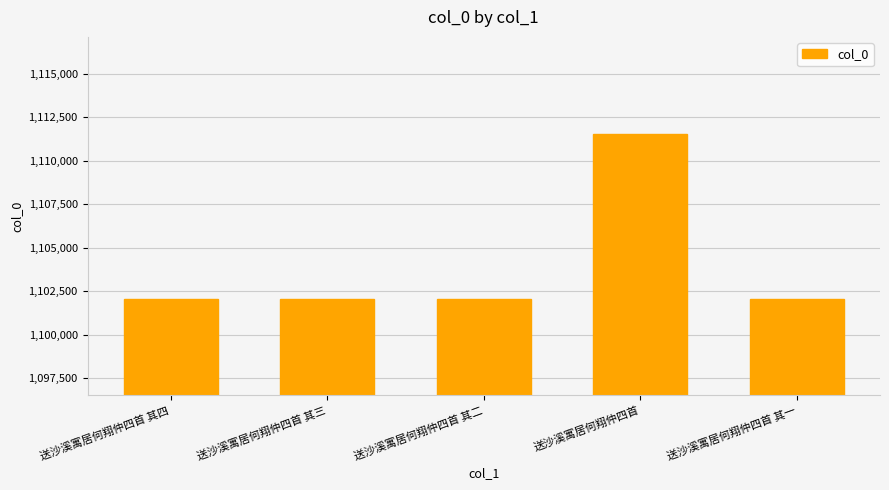

What is the label of the 4th bar from the left?

送沙溪寓居何翔仲四首